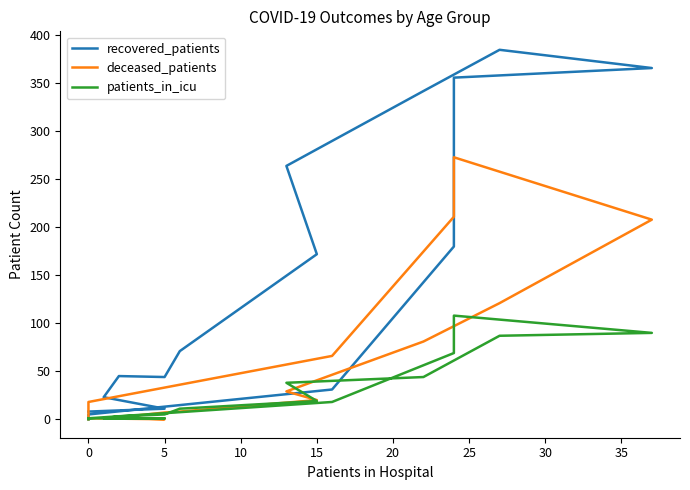

Is it true that recovered_patients equals 101 at 40?

False